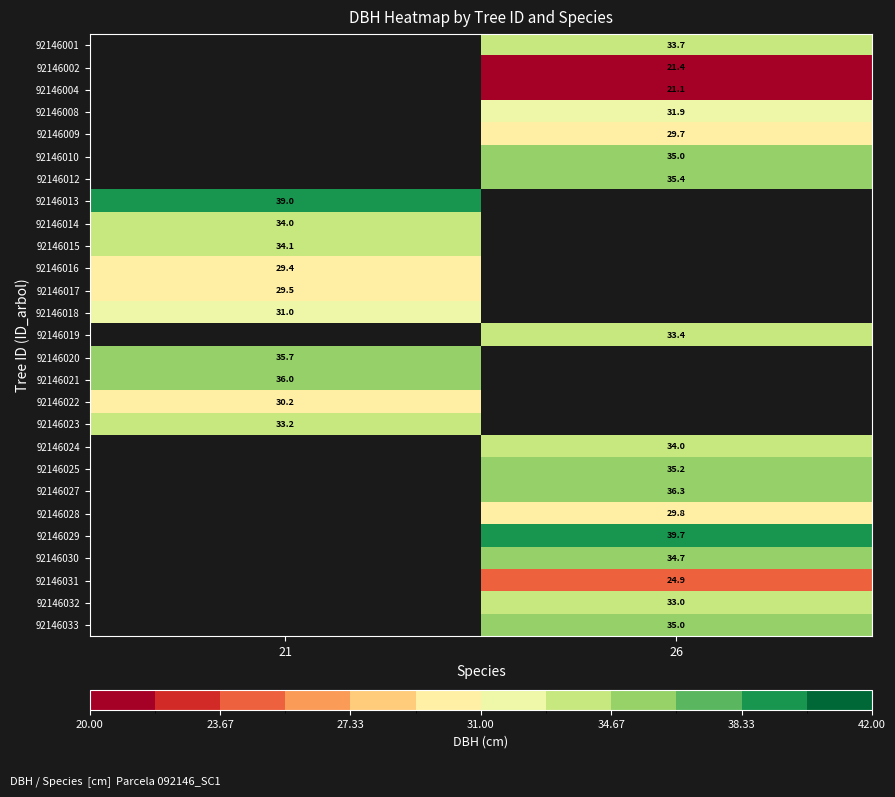

True or false: 92146018 has a value of 54.1 at 21.

False